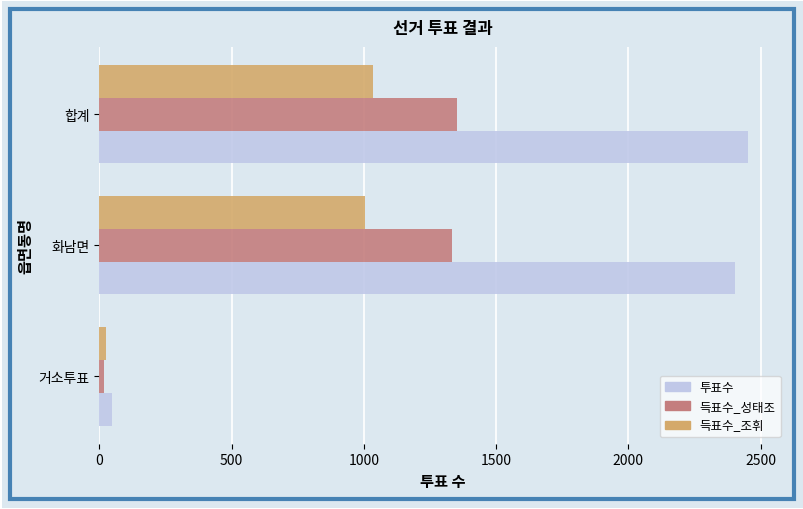

Which series has the largest total across all categories?

투표수